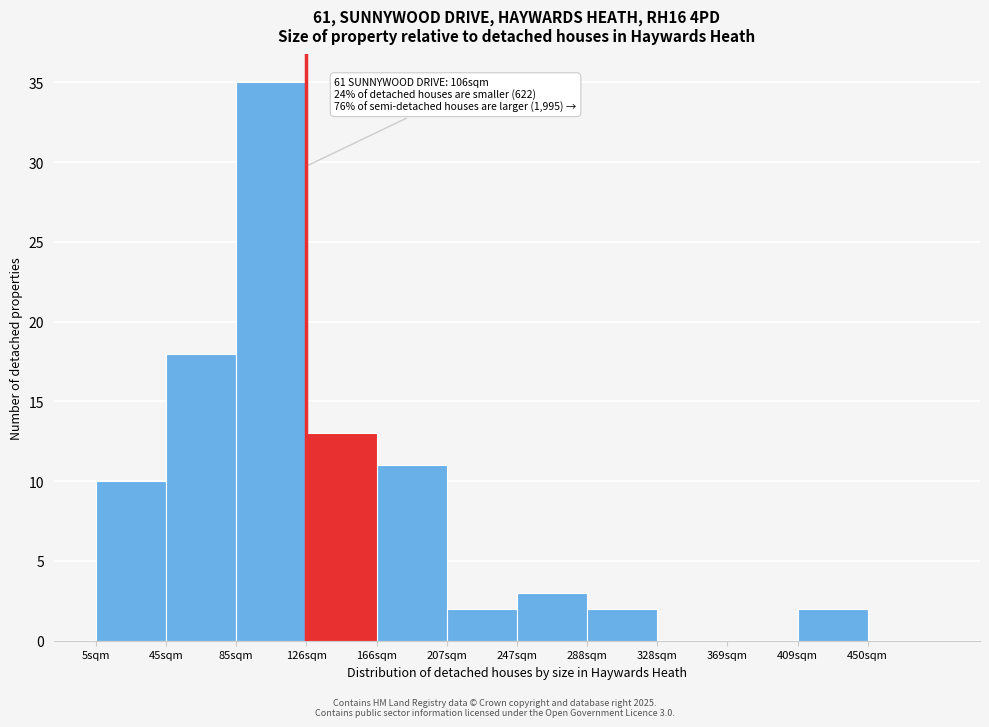

Reading left to right, what are all the values shown in this chart?

5sqm=10	45sqm=18	85sqm=35	126sqm=13	166sqm=11	207sqm=2	247sqm=3	288sqm=2	328sqm=0	369sqm=0	409sqm=2	450sqm=0